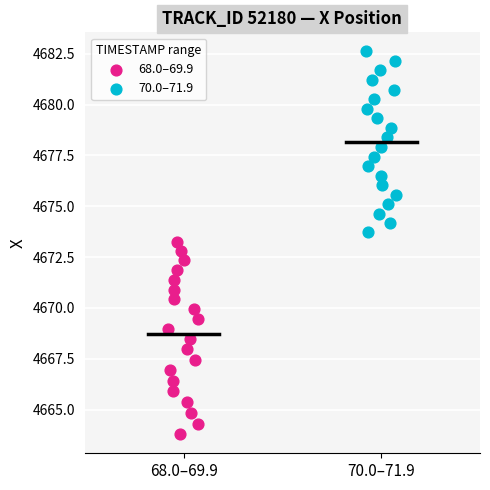

Which series has the widest spread of Y values?

68.0–69.9